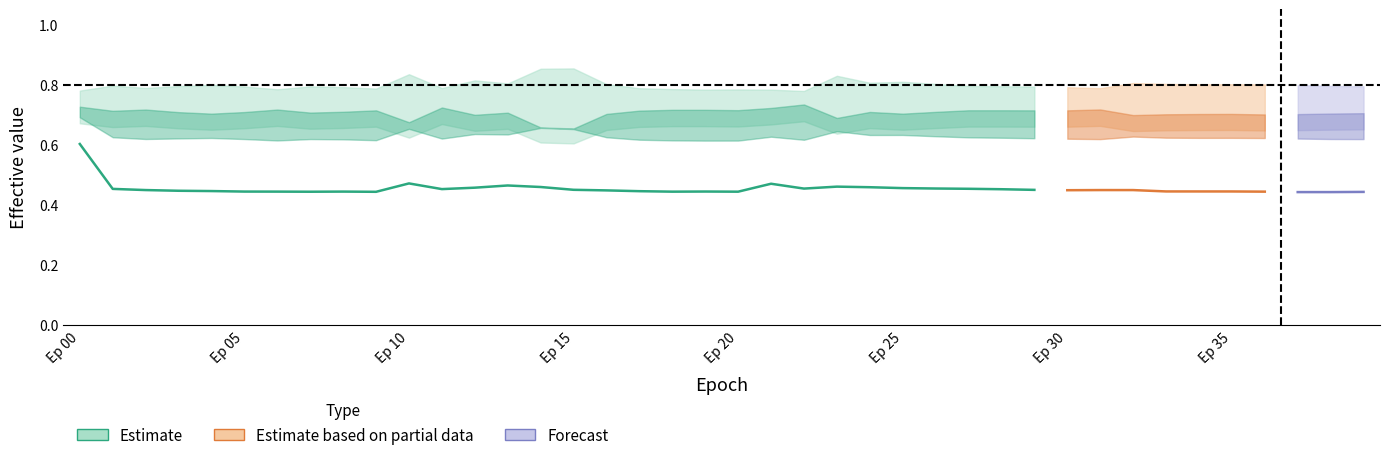

Is it true that acc equals 1.6 at 10?

False